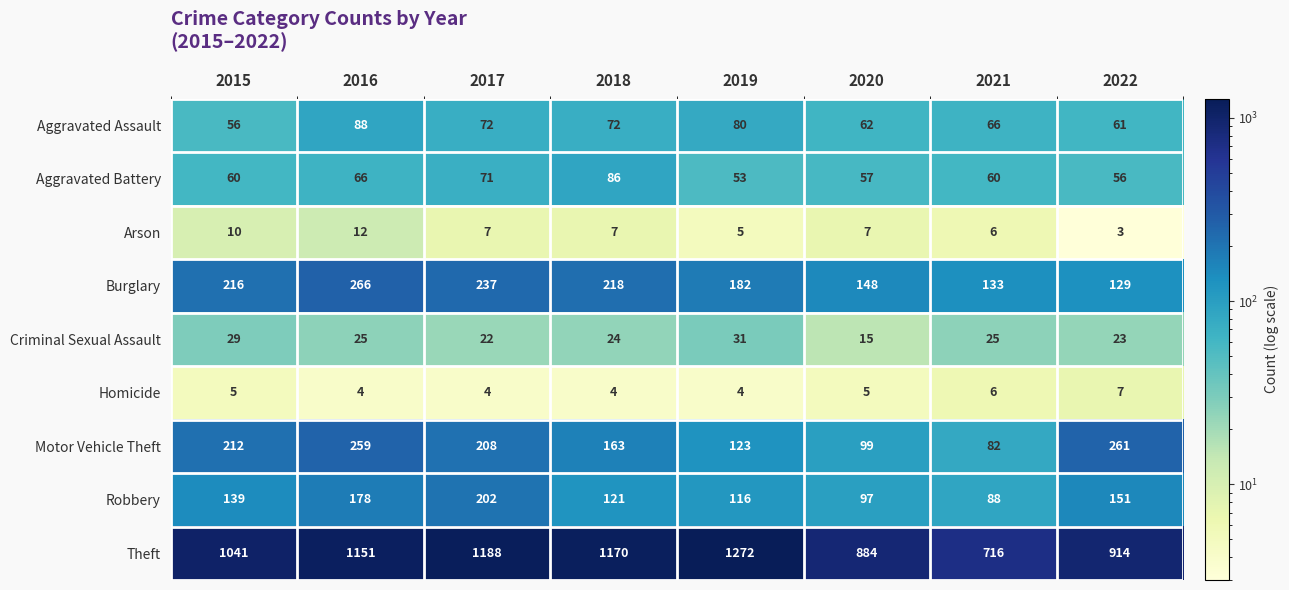

At which label is Burglary closest to 197?

2019